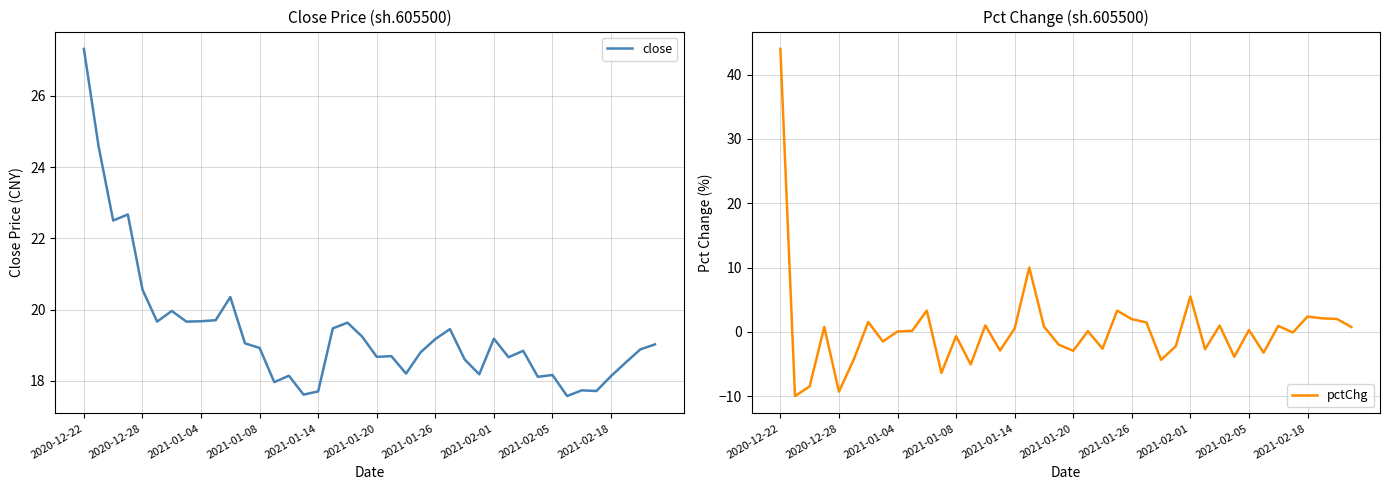

What is the value of the close point at the 23rd from the left?

18.2